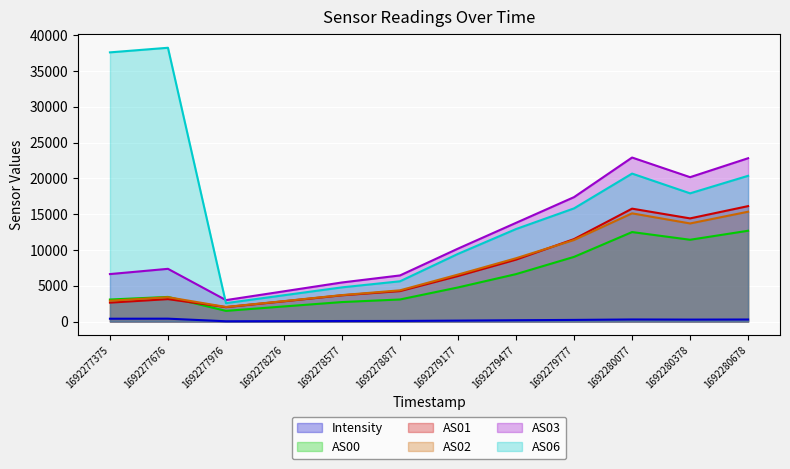

At which category is the sum across all series the highest?

1692280678